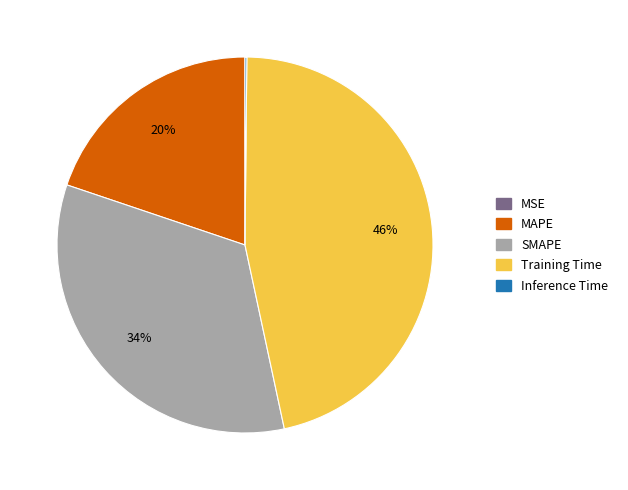

To the nearest percent, what is the difference between the largest and smallest slice percentages?

46%